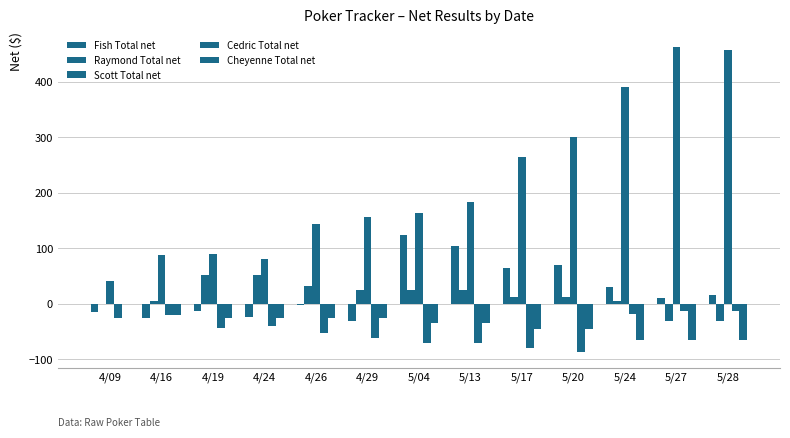

List the labels in order of Cedric Total net value, largest first.

5/27, 5/28, 5/24, 4/16, 4/09, 4/24, 4/19, 4/26, 4/29, 5/04, 5/13, 5/17, 5/20